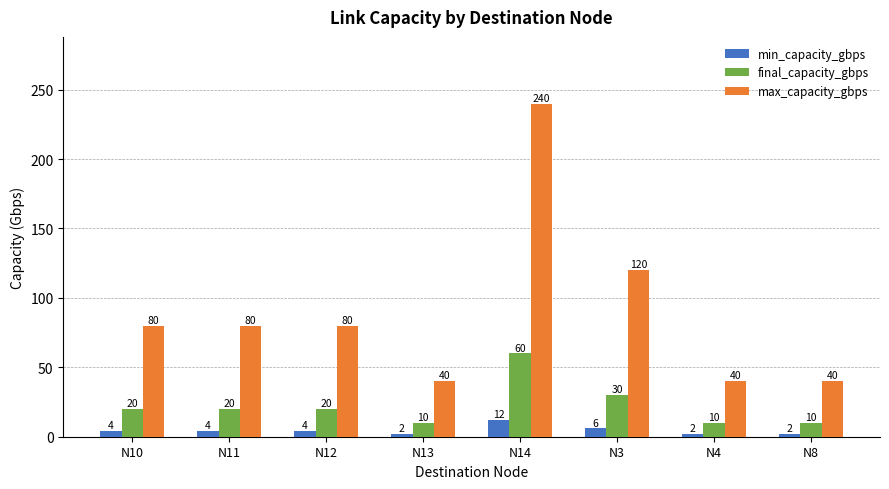

How many data points in min_capacity_gbps are less than 4?

3